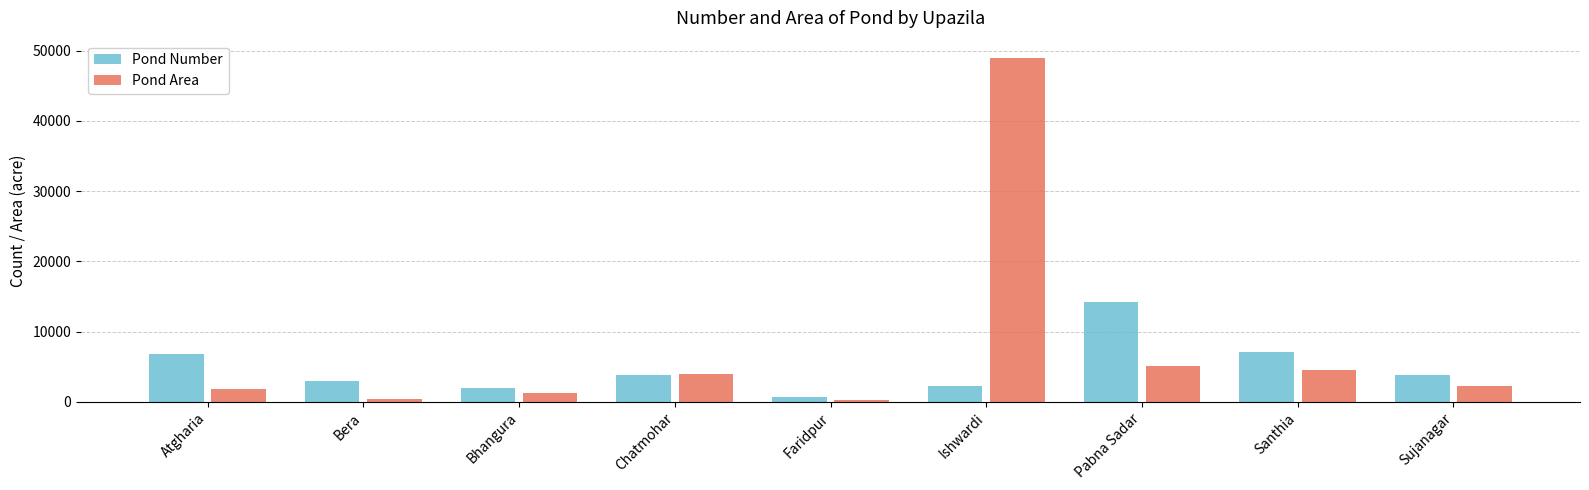

Is it true that Pond Area equals 2231 at Sujanagar?

True